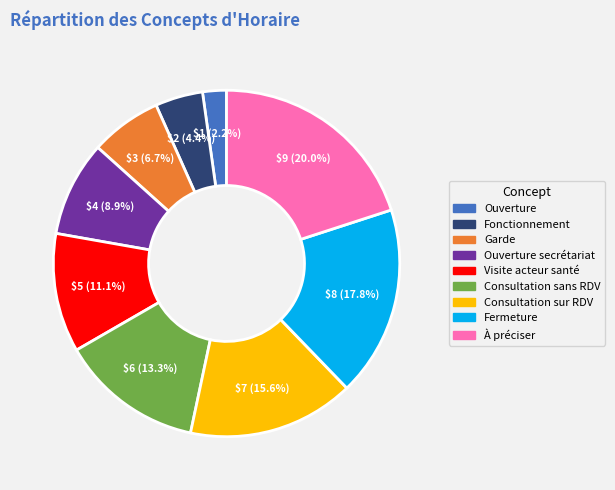

Is there any slice that represents more than half of the pie?

No